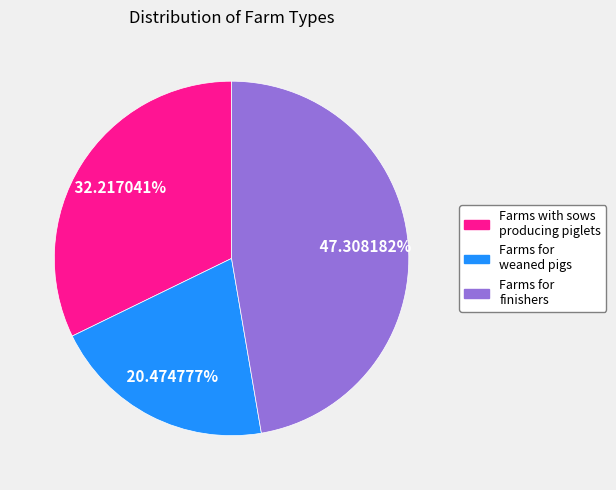

How many segments does this pie chart have?

3